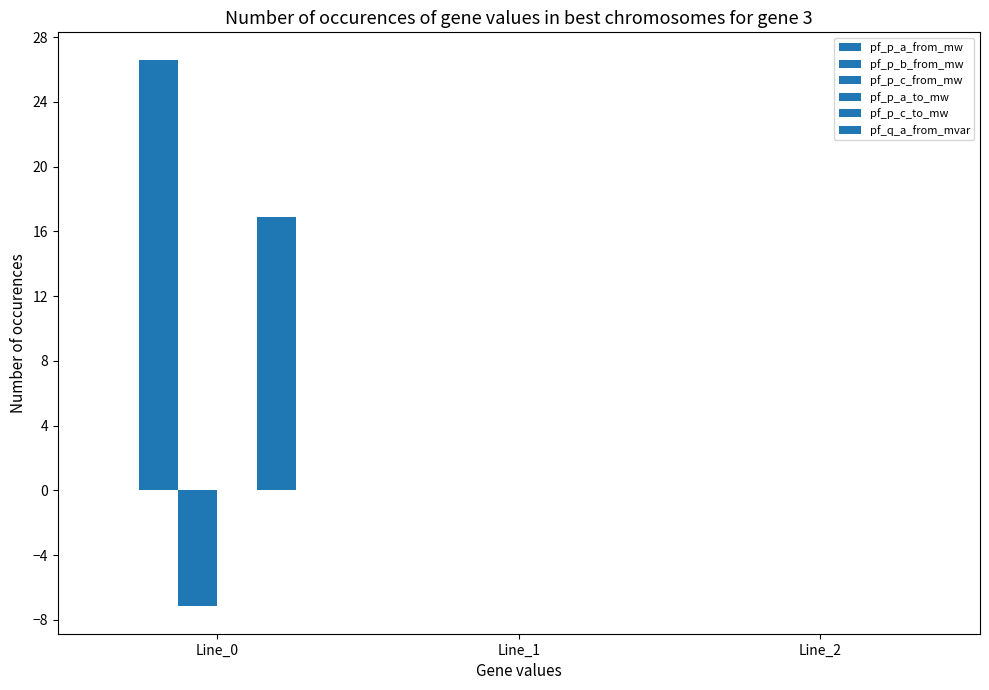

What is the smallest value displayed?

-7.2